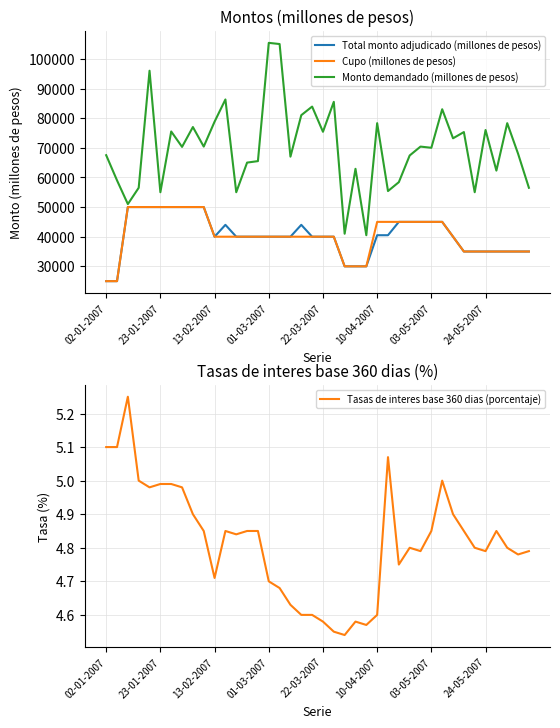

What is the maximum value for Cupo (millones de pesos)?

50000